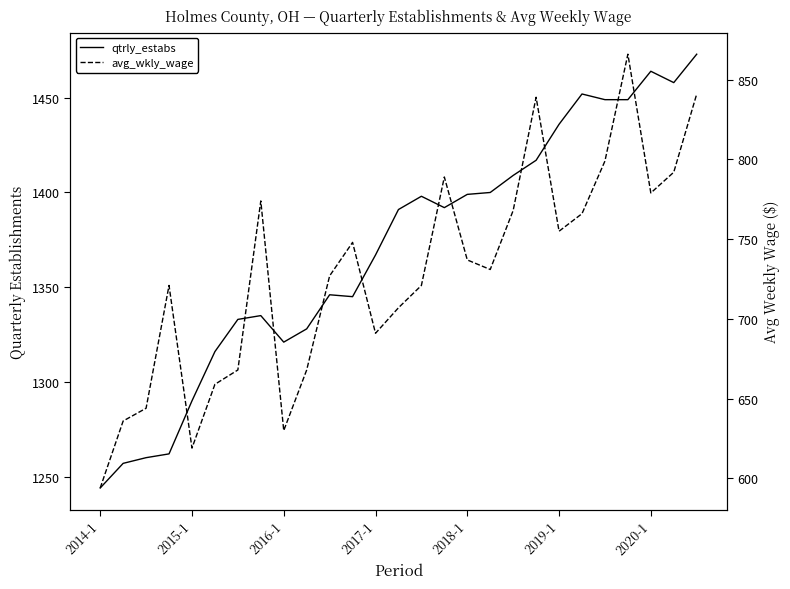

How many lines are shown in the chart?

2